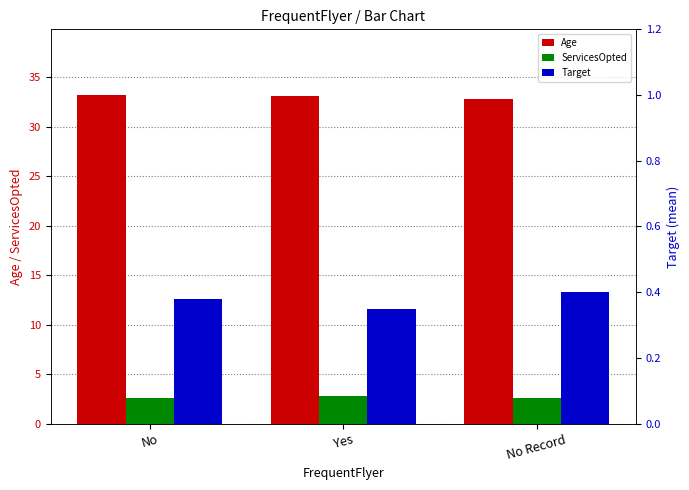

At which label is Age closest to 33?

Yes